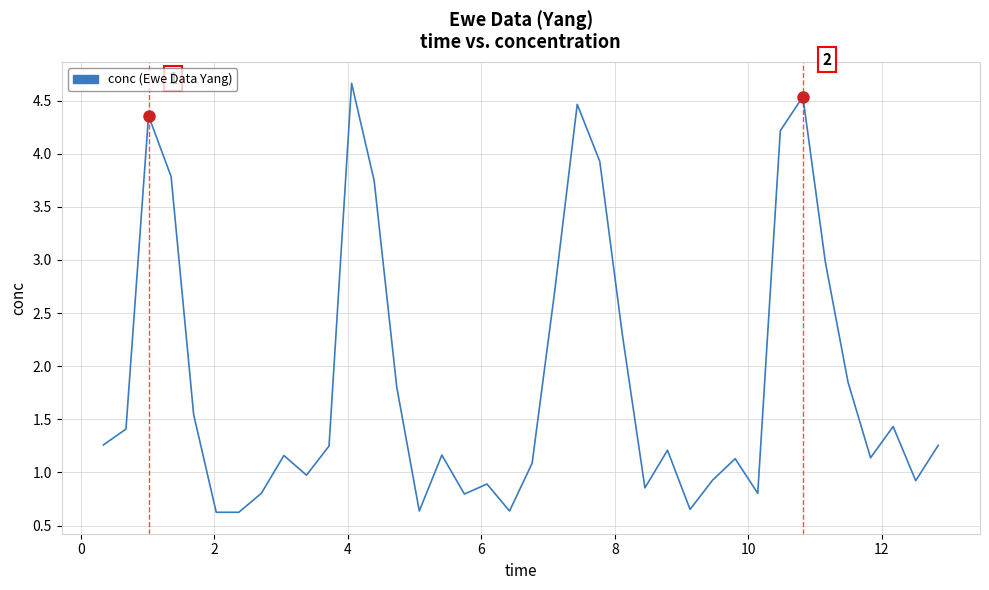

What is the maximum value shown in the chart?

4.7